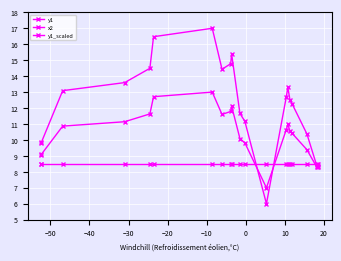

What is the label of the 17th point from the right?

−30